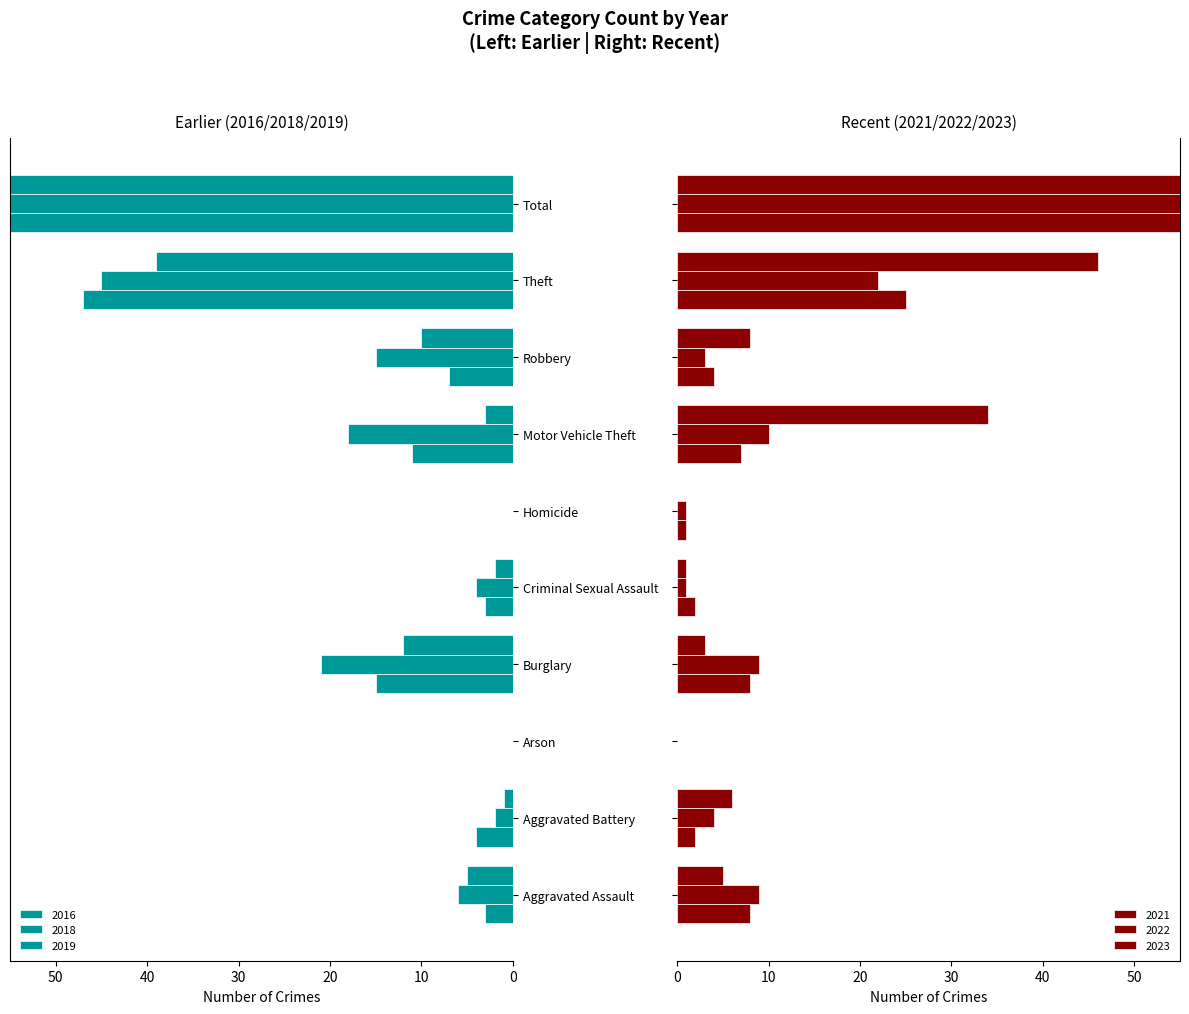

How many bars are there in total?

60